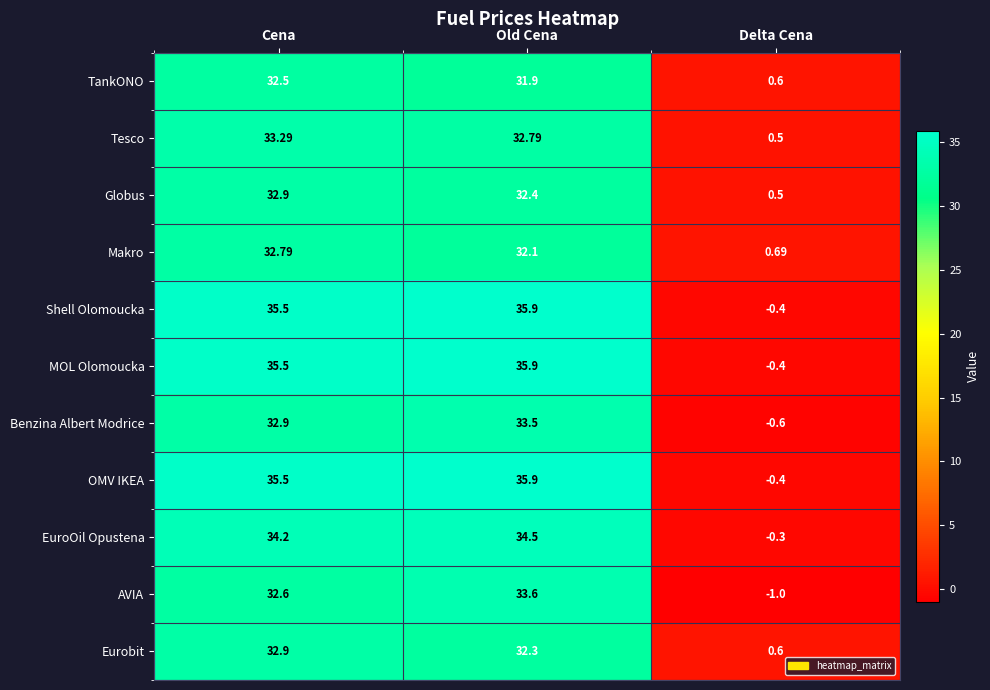

How many positive values does the AVIA series have?

2